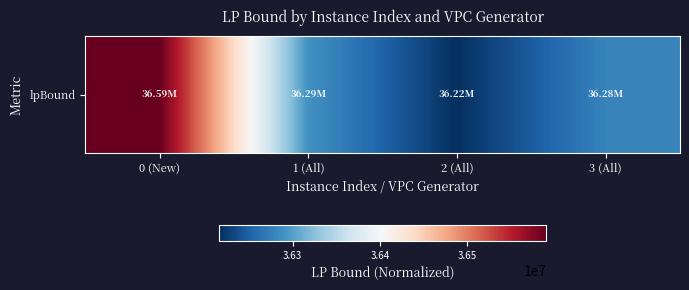

At which label does the data first exceed 36290078?

0 (New)